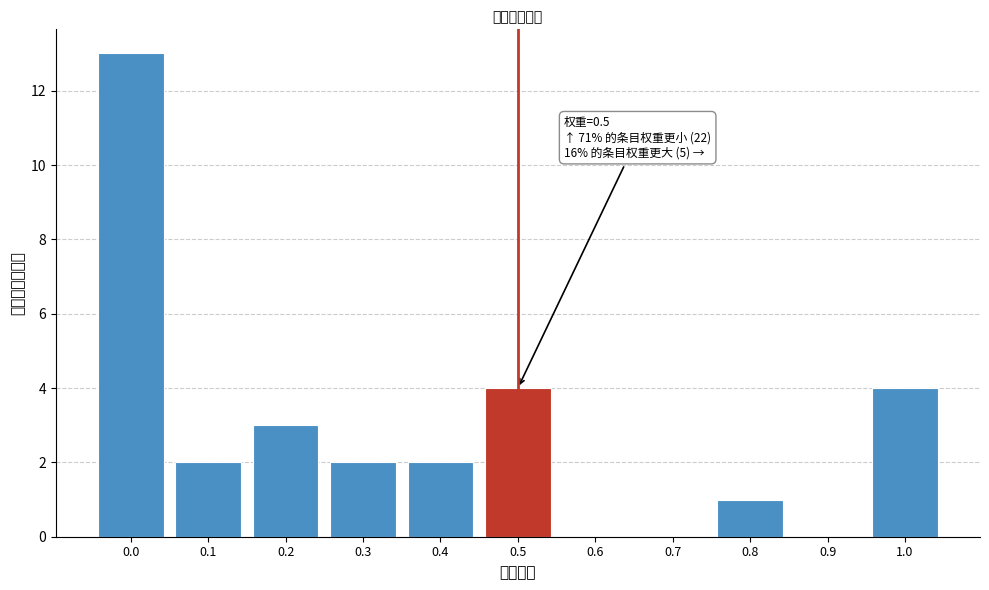

Reading left to right, extract all data points from this chart.

0.0=13	0.1=2	0.2=3	0.3=2	0.4=2	0.5=4	0.6=0	0.7=0	0.8=1	0.9=0	1.0=4